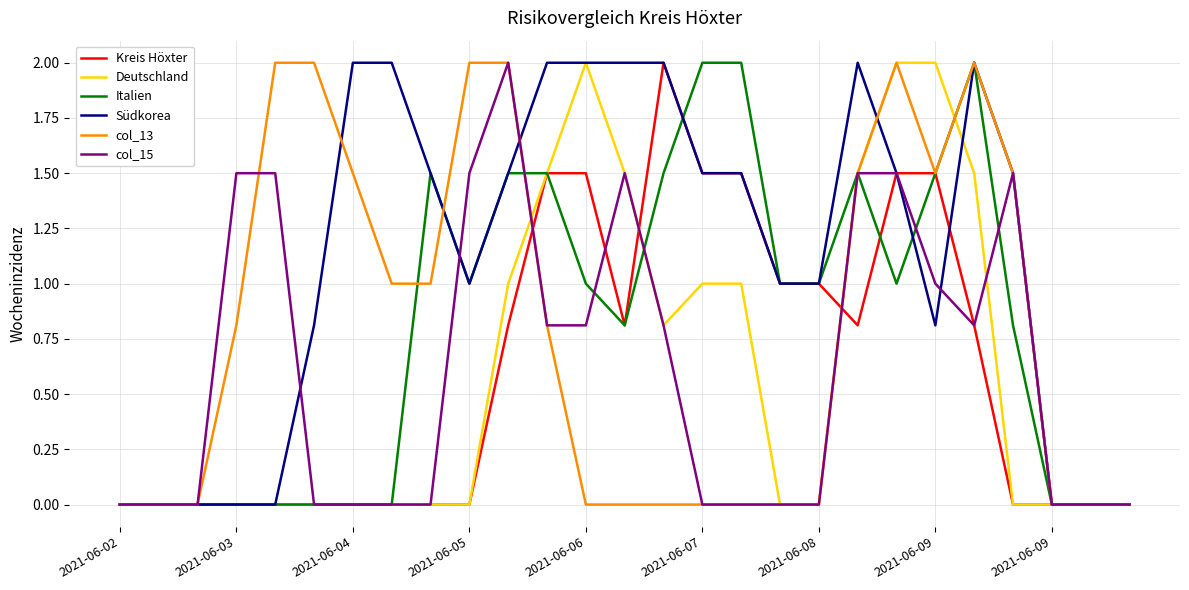

Which series has the largest total across all categories?

Südkorea